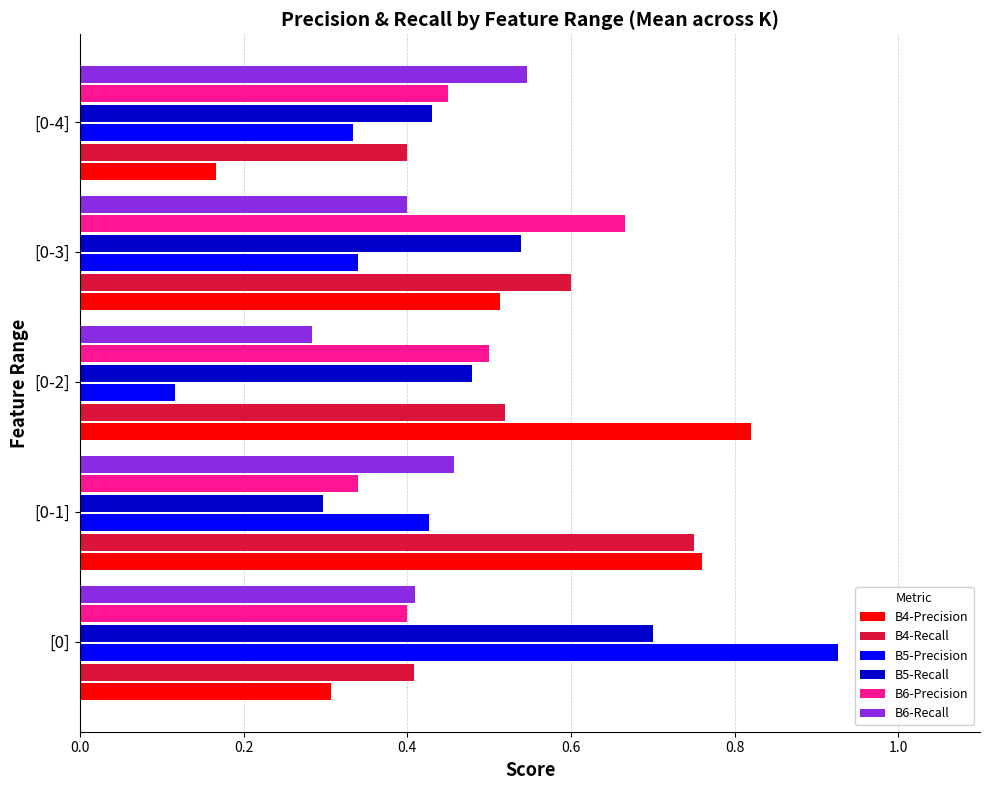

True or false: B6-Recall has a value of 0.2 at [0-3].

False